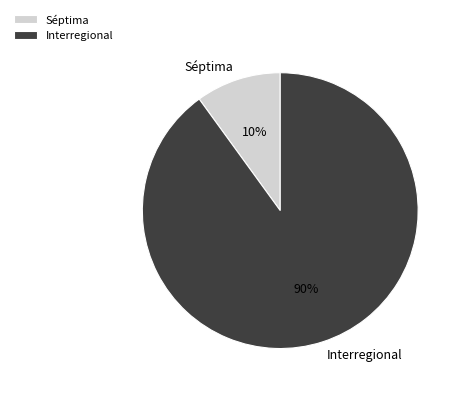

True or false: Séptima accounts for 1% of the total.

False